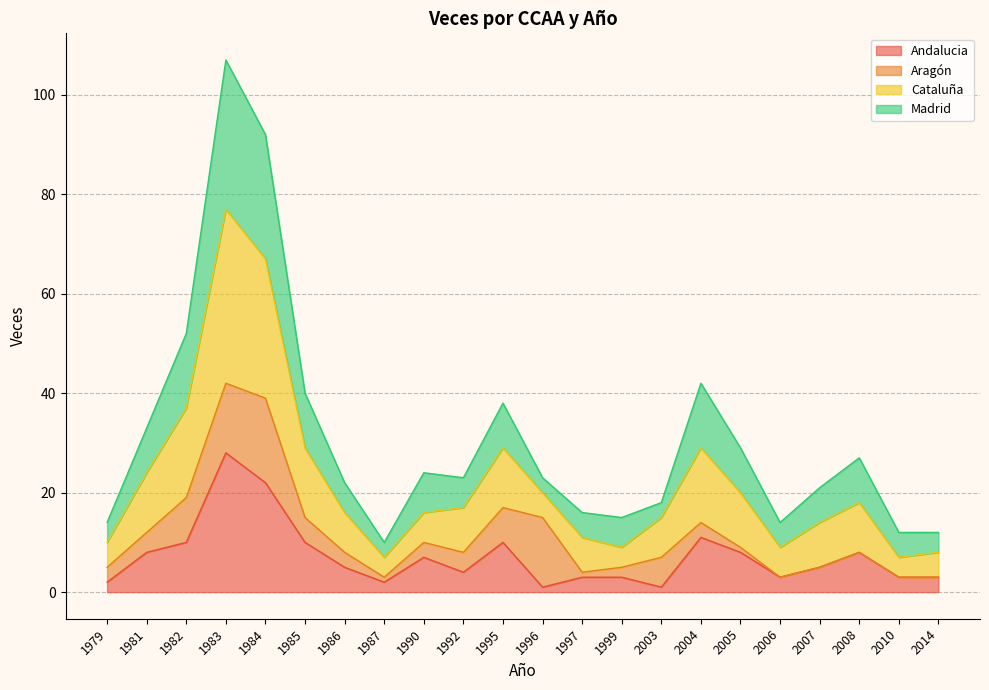

Which series changed the most between 1981 and 1999?

Cataluña